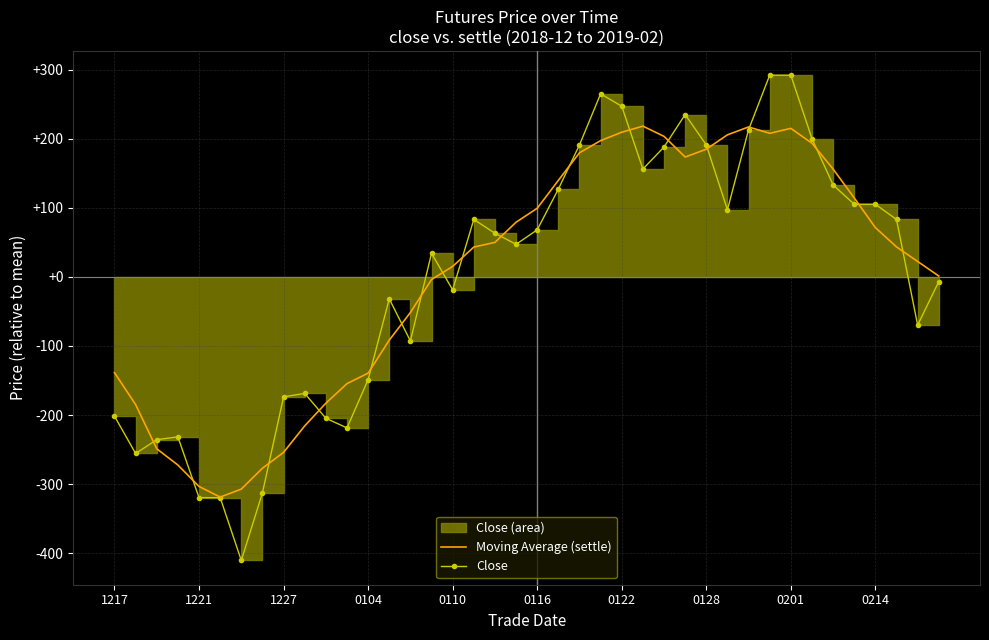

How many interior local peaks does the Close series have?

7